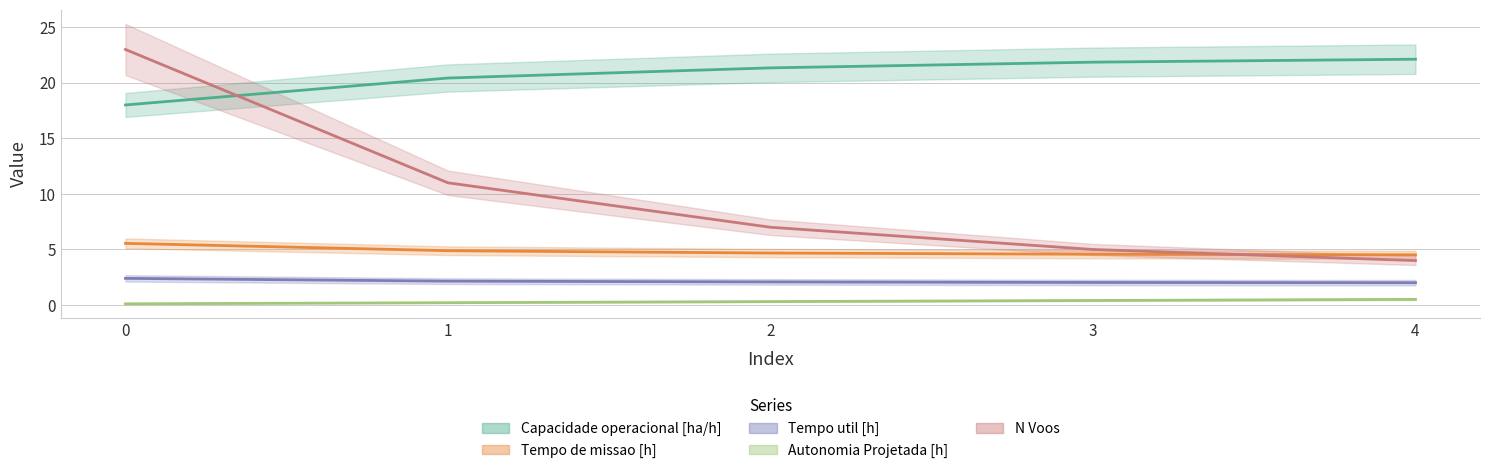

Which series ends up on top after the final intersection of Tempo de missao [h] and N Voos?

Tempo de missao [h]